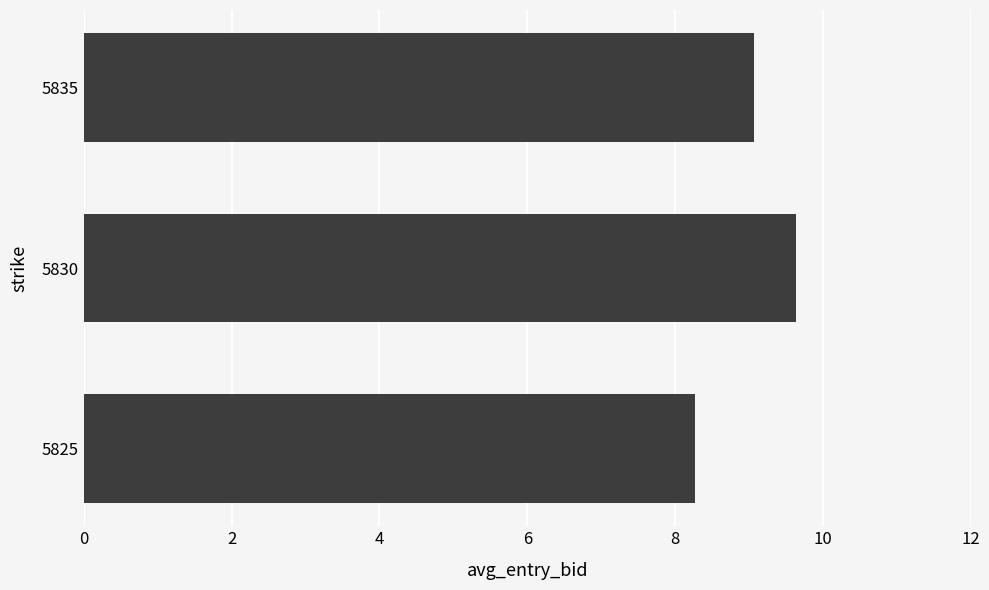

What is the difference between the maximum and minimum values?

1.4